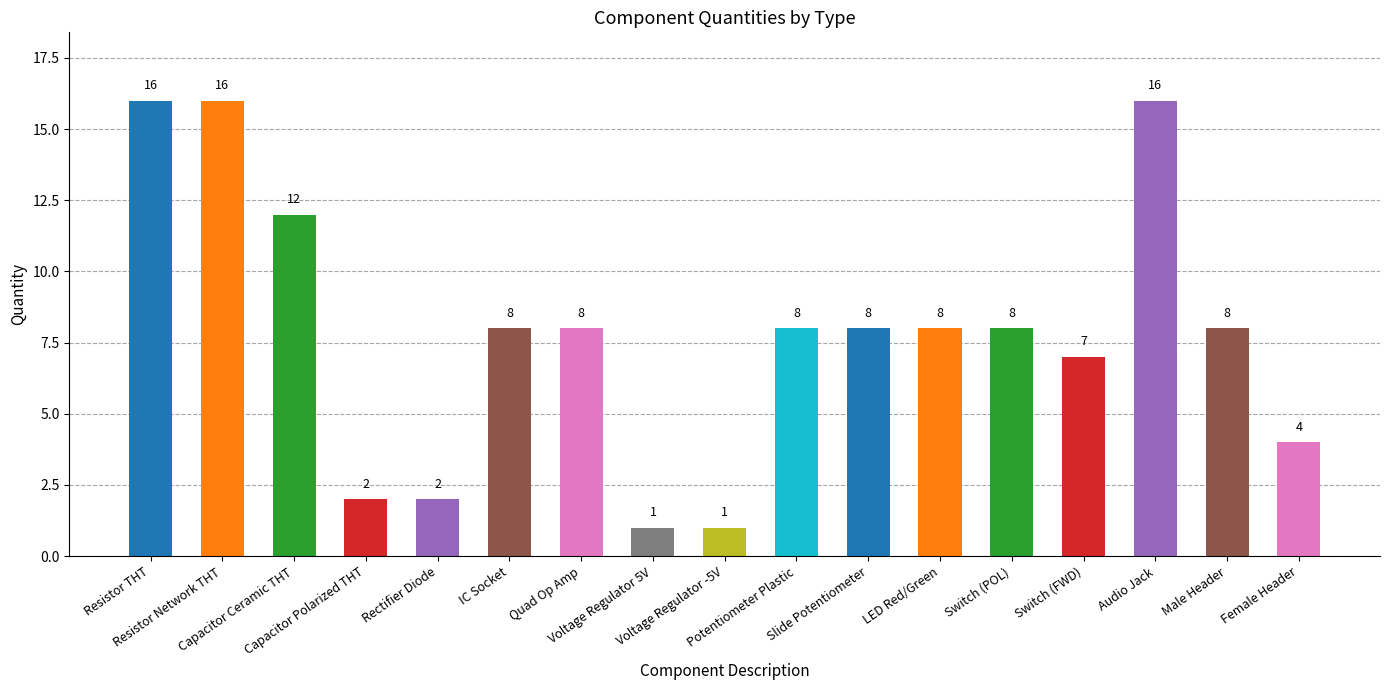

Reading left to right, what are all the values shown in this chart?

Resistor THT=16	Resistor Network THT=16	Capacitor Ceramic THT=12	Capacitor Polarized THT=2	Rectifier Diode=2	IC Socket=8	Quad Op Amp=8	Voltage Regulator 5V=1	Voltage Regulator -5V=1	Potentiometer Plastic=8	Slide Potentiometer=8	LED Red/Green=8	Switch (POL)=8	Switch (FWD)=7	Audio Jack=16	Male Header=8	Female Header=4